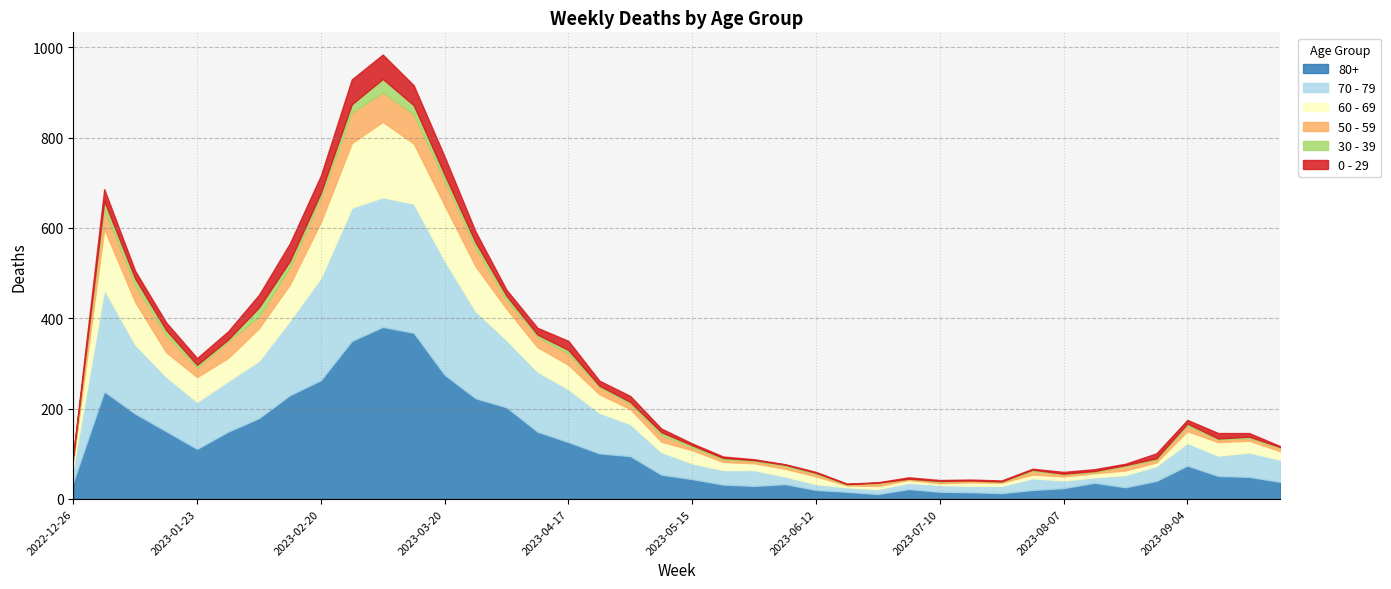

In 50 - 59, how many points are lower than both neighbors (excluding endpoints)?

10